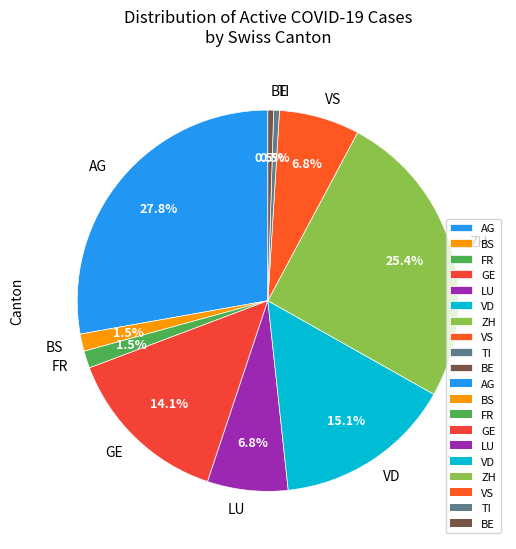

Do BS and ZH together represent more than half of the pie?

No